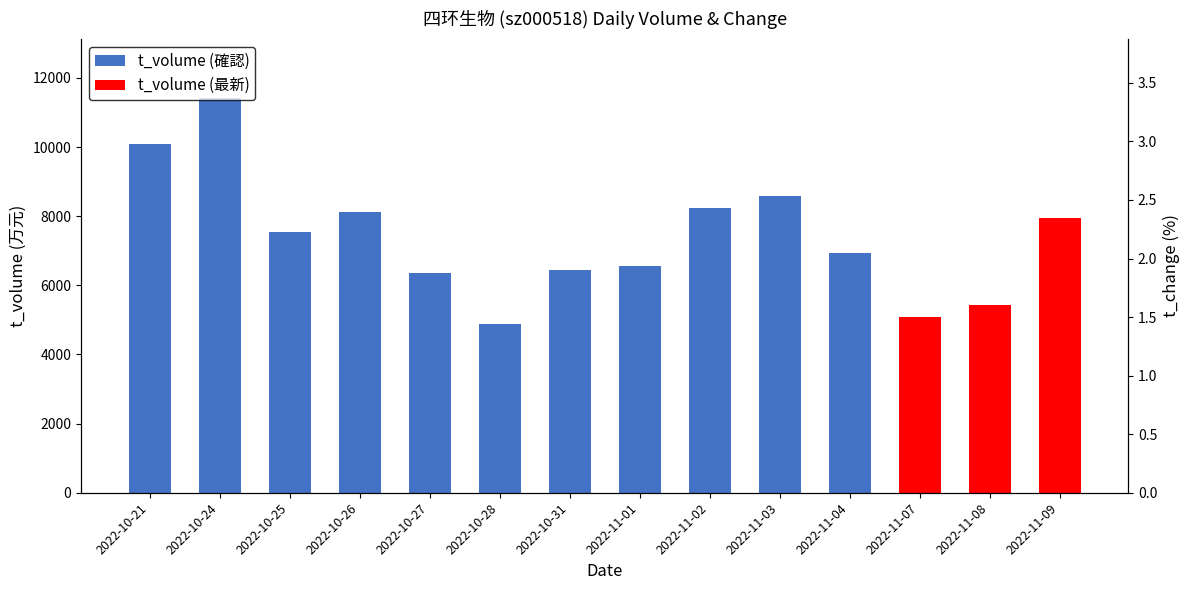

Which label corresponds to the largest value in the chart?

2022-10-24